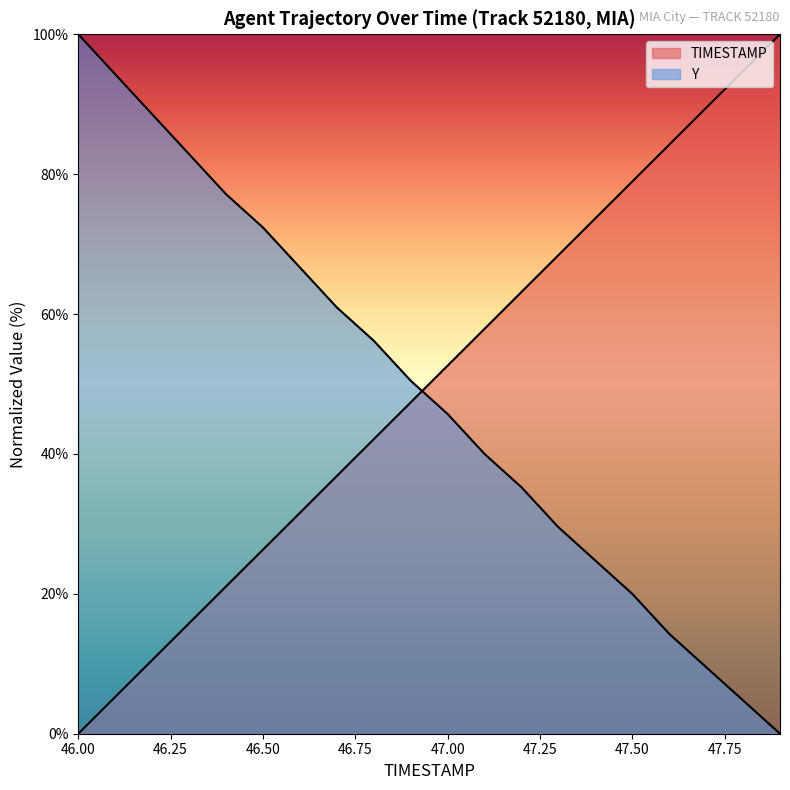

Reading left to right, transcribe all the data shown in this chart.

TIMESTAMP: 46.0=0.0	46.1=5.3	46.2=10.5	46.3=15.8	46.4=21.1	46.5=26.3	46.6=31.6	46.7=36.8	46.8=42.1	46.9=47.4	47.0=52.6	47.1=57.9	47.2=63.2	47.3=68.4	47.4=73.7	47.5=78.9	47.6=84.2	47.7=89.5	47.8=94.7	47.9=100.0
Y: 46.0=100.0	46.1=94.3	46.2=88.6	46.3=82.9	46.4=77.1	46.5=72.4	46.6=66.7	46.7=61.0	46.8=56.2	46.9=50.5	47.0=45.7	47.1=40.0	47.2=35.2	47.3=29.5	47.4=24.8	47.5=20.0	47.6=14.3	47.7=9.5	47.8=4.8	47.9=0.0